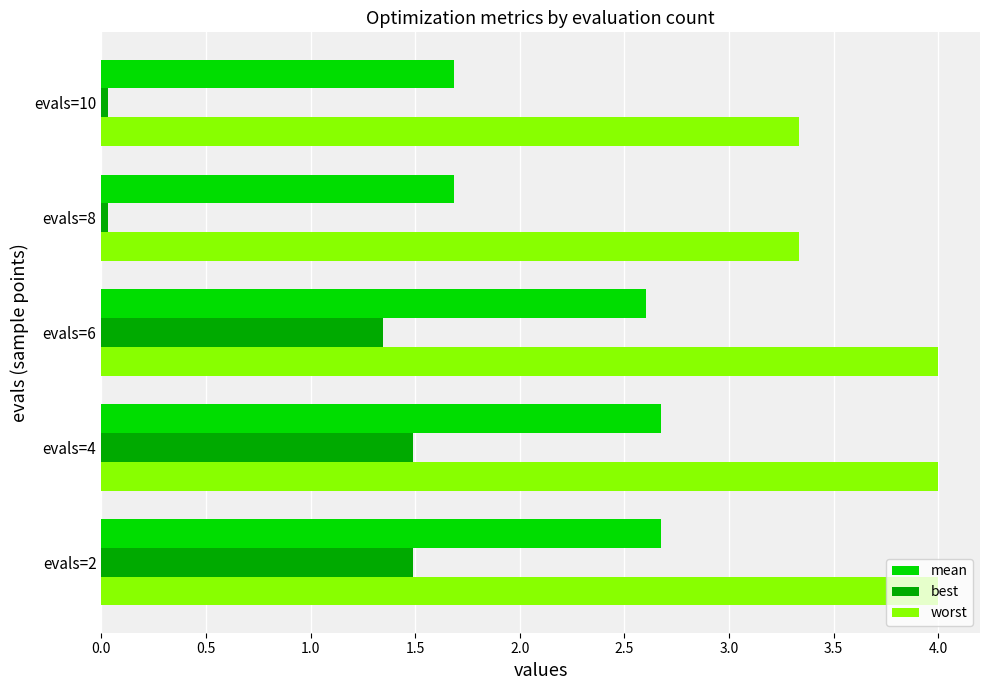

What is the average value of the best series?

0.9